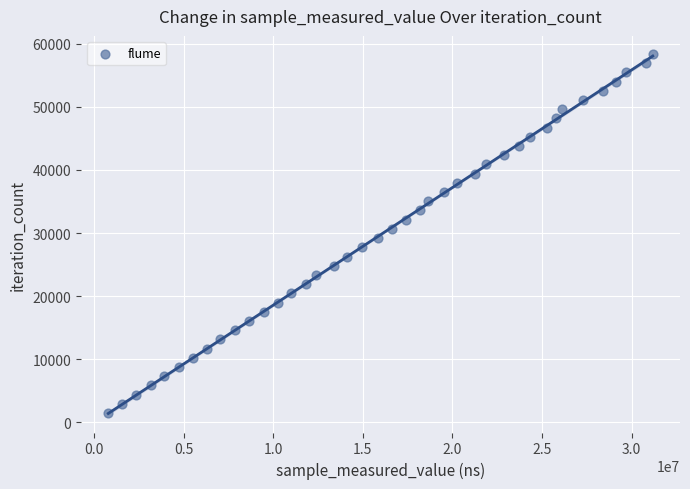

What is the range of X values (max minus min)?

30395379